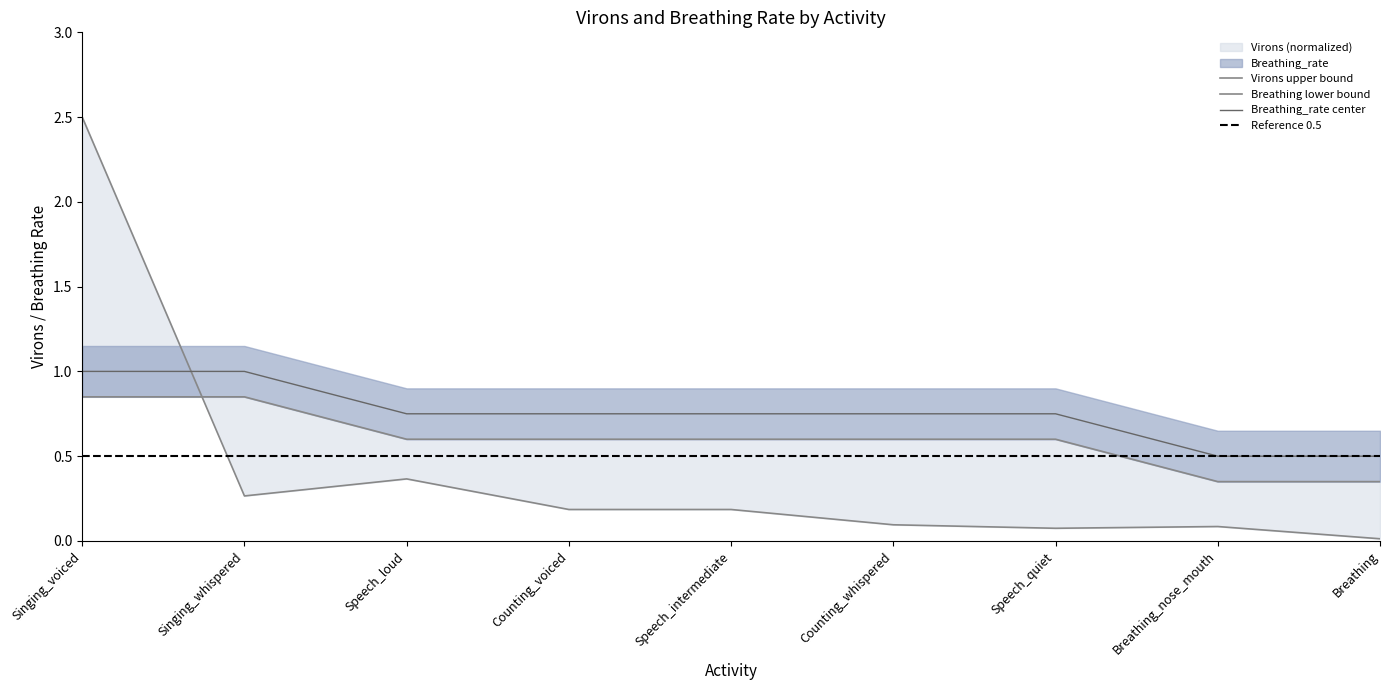

Which series has the largest total across all categories?

Breathing_rate